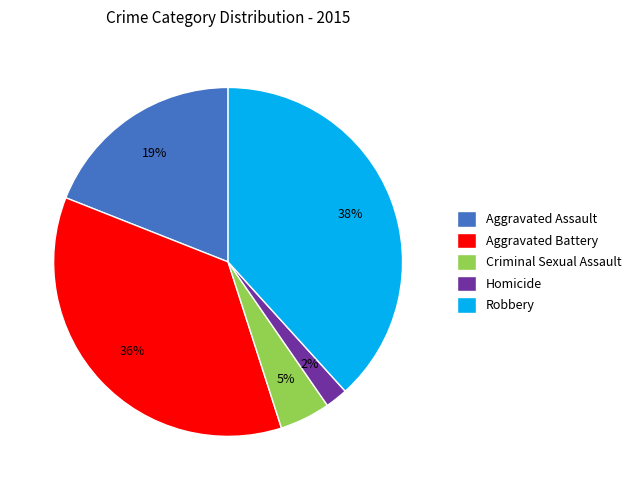

To the nearest percent, what percentage of the pie is Robbery?

38%